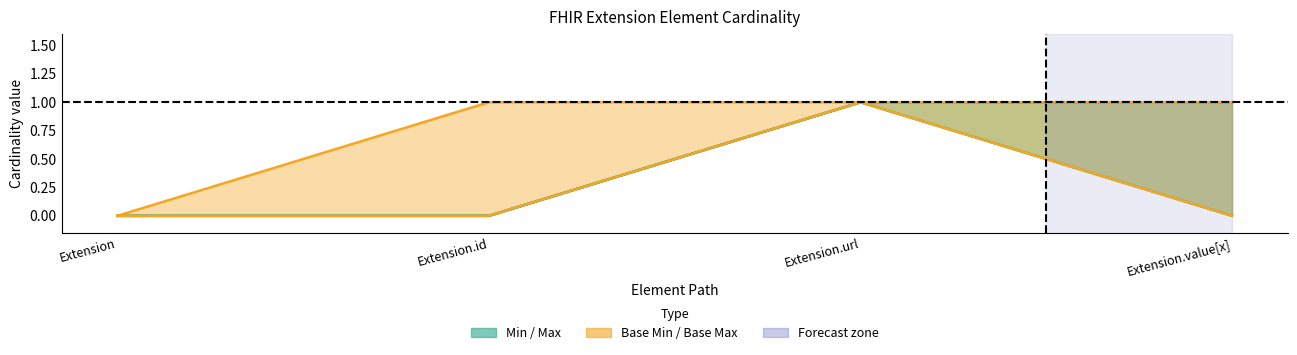

The value of Base Min at Extension is 1. True or false?

False